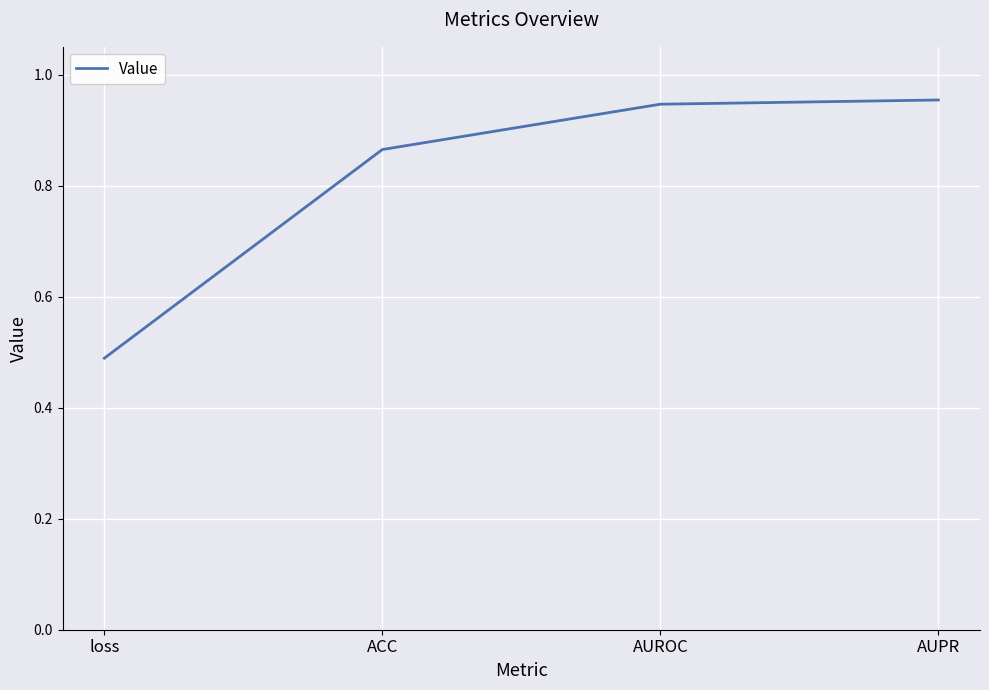

Which has a higher value, loss or AUROC?

AUROC